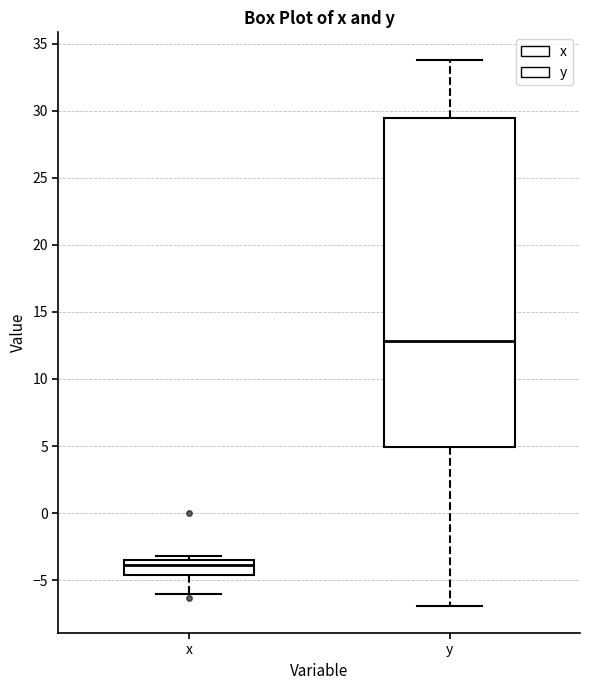

Reading left to right, read every box against the y-axis: the position of its median line, the range the box covers, and the ends of its whiskers. The values are not printed on the chart, so give them approximately, as read against the axis.

x: median -4.0, box -4.5 to -3.5, whiskers -6.0 to -3.0
y: median 13.0, box 5.0 to 29.5, whiskers -7.0 to 34.0